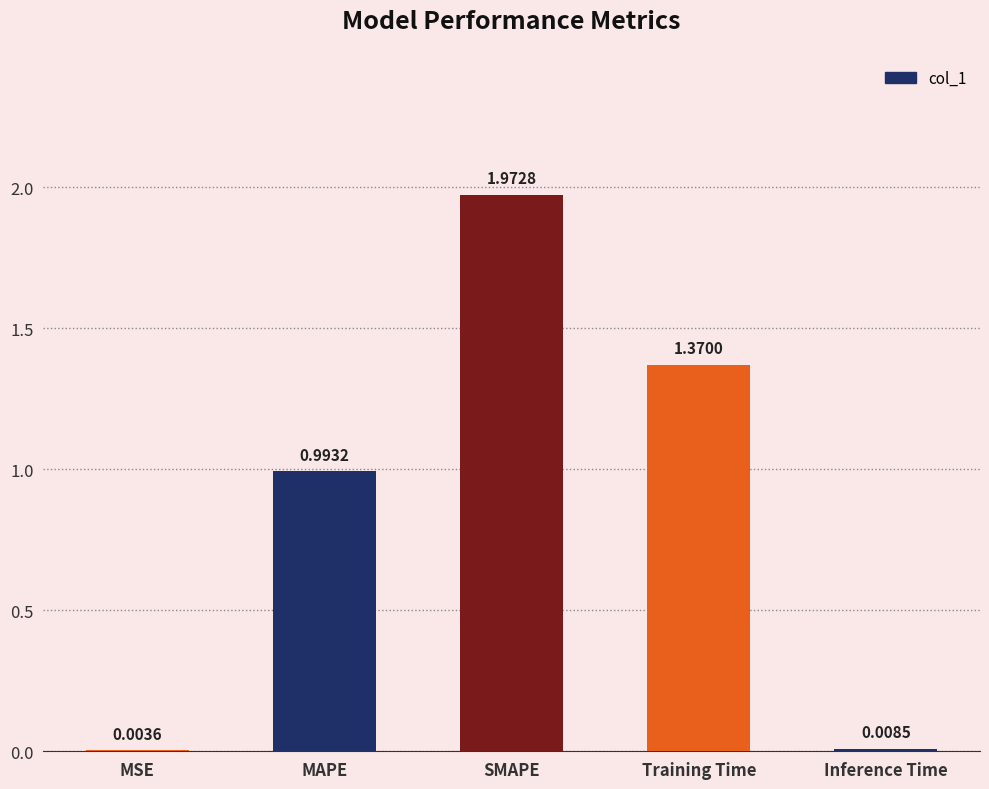

What is the change in value from MAPE to SMAPE?

+1.0